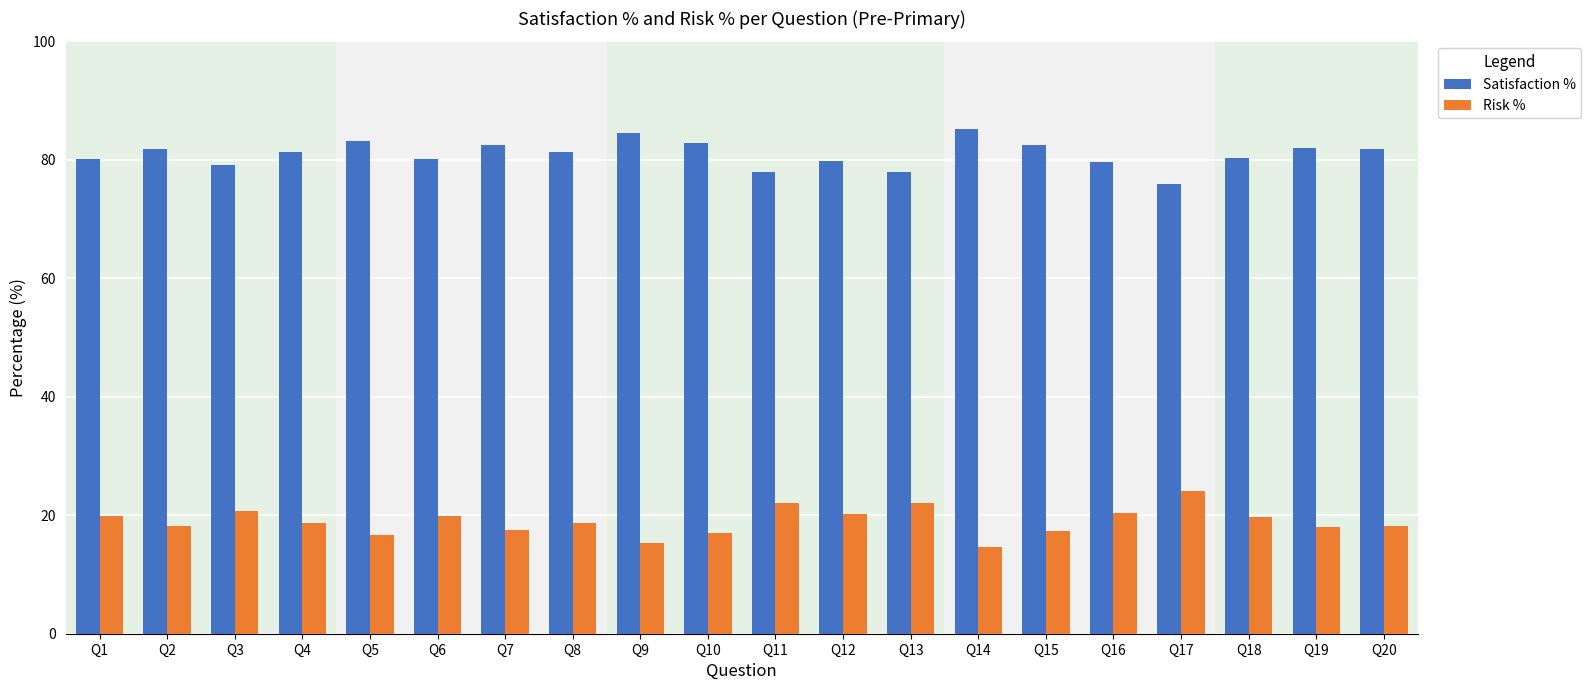

At Q17, list the series in order from largest to smallest.

Satisfaction %, Risk %